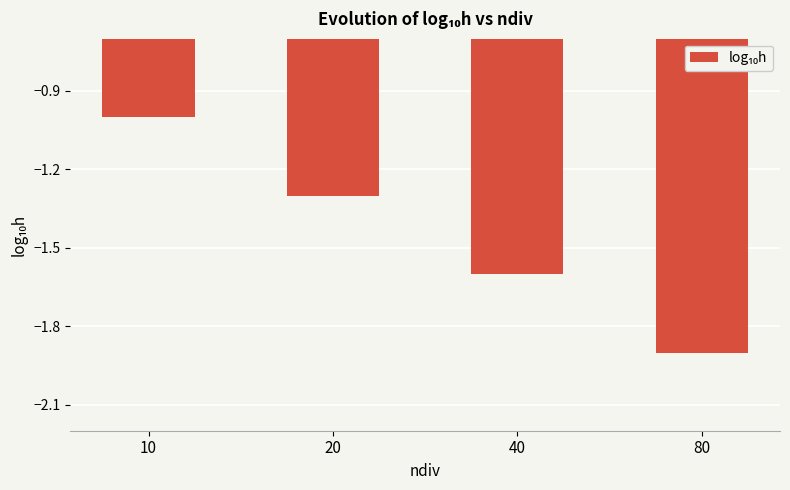

Which category has the highest value across all series?

10